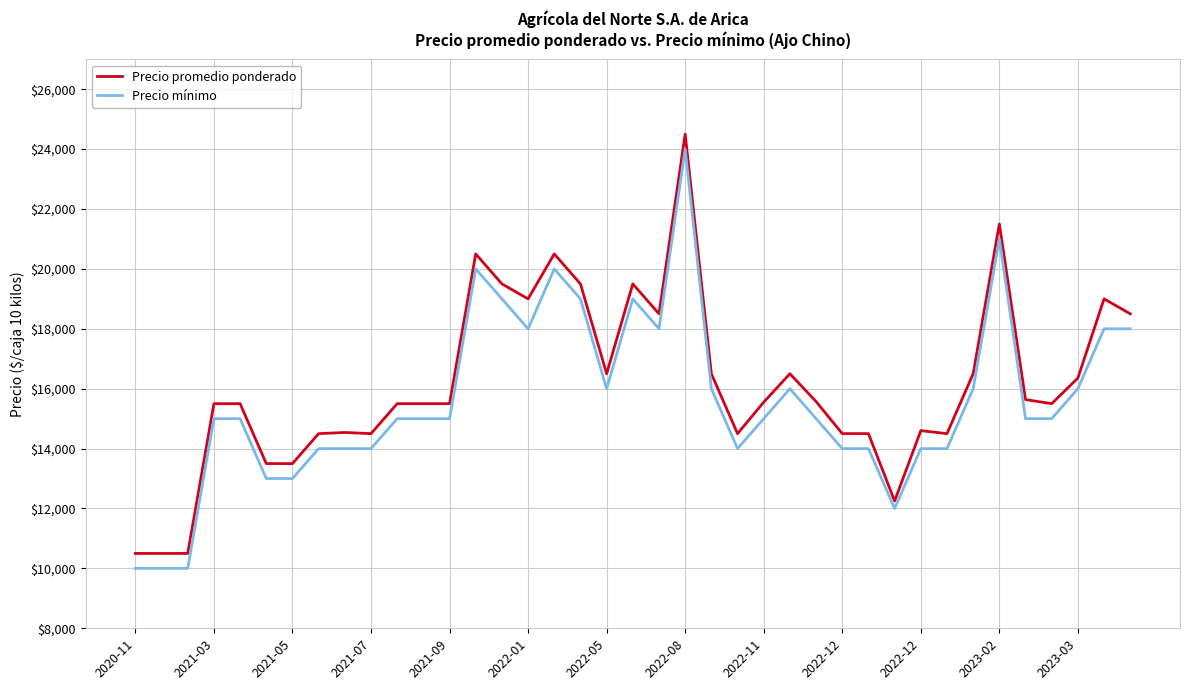

List the series in order of their overall mean, lowest first.

Precio mínimo, Precio promedio ponderado